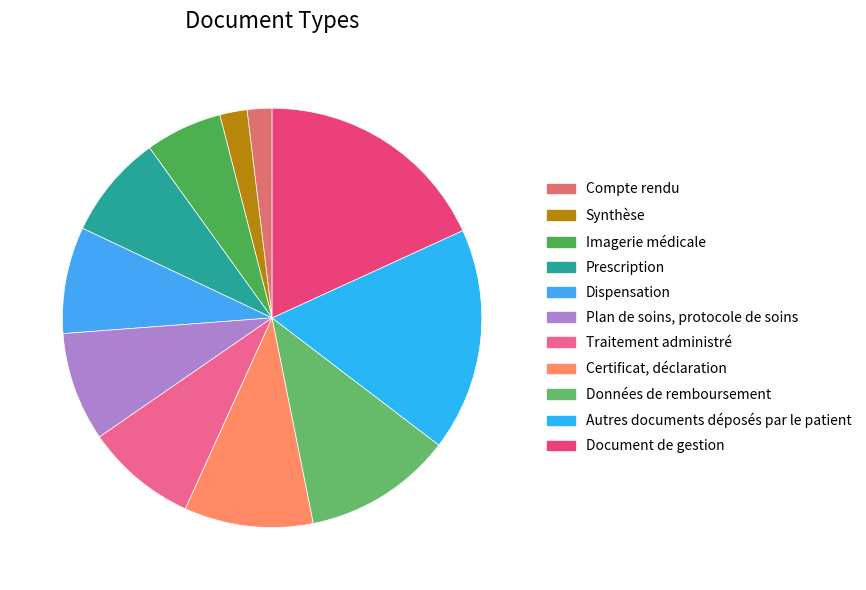

How many slices are in this pie chart?

11